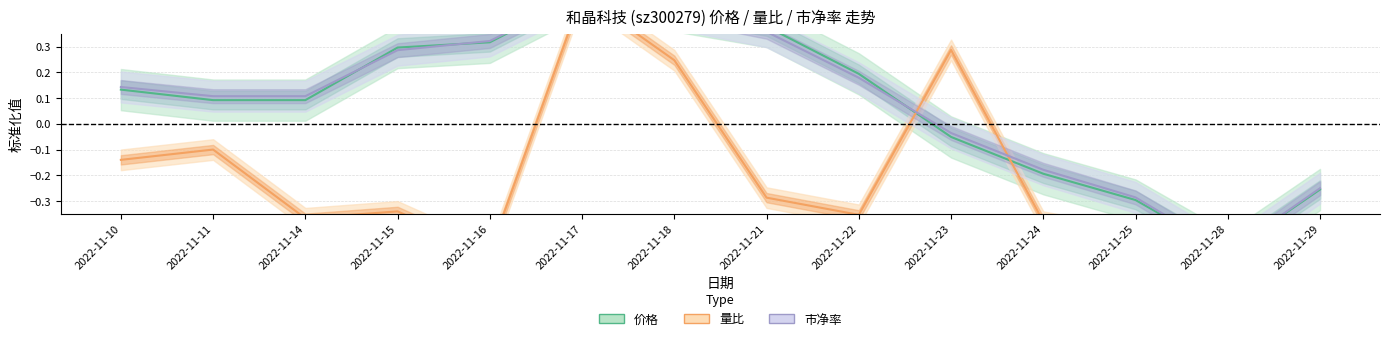

Rank the series at 2022-11-14 from lowest to highest value.

量比, 价格, 市净率